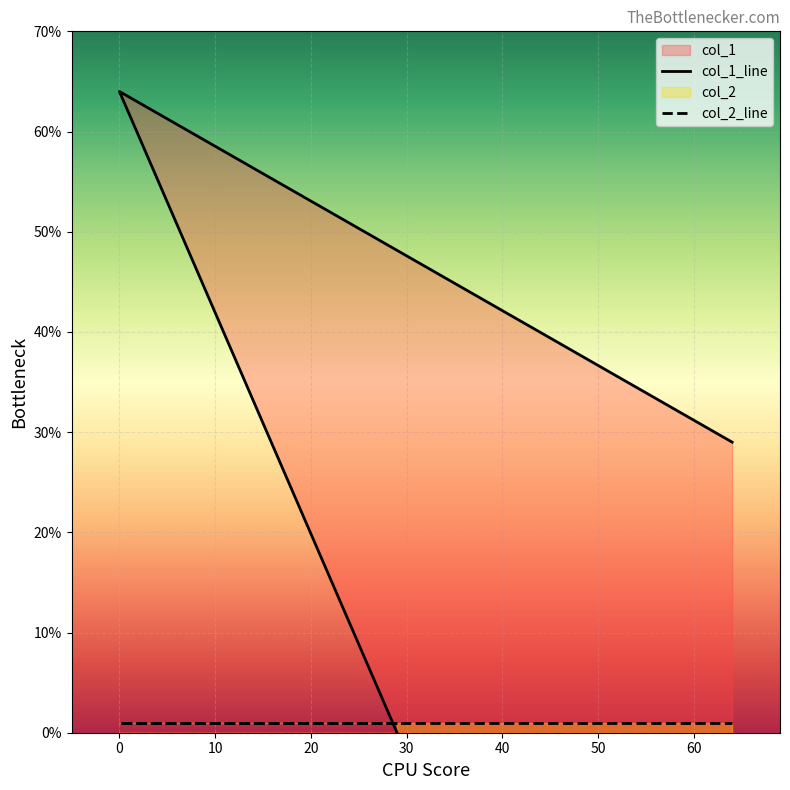

What is the maximum value shown in the chart?

64